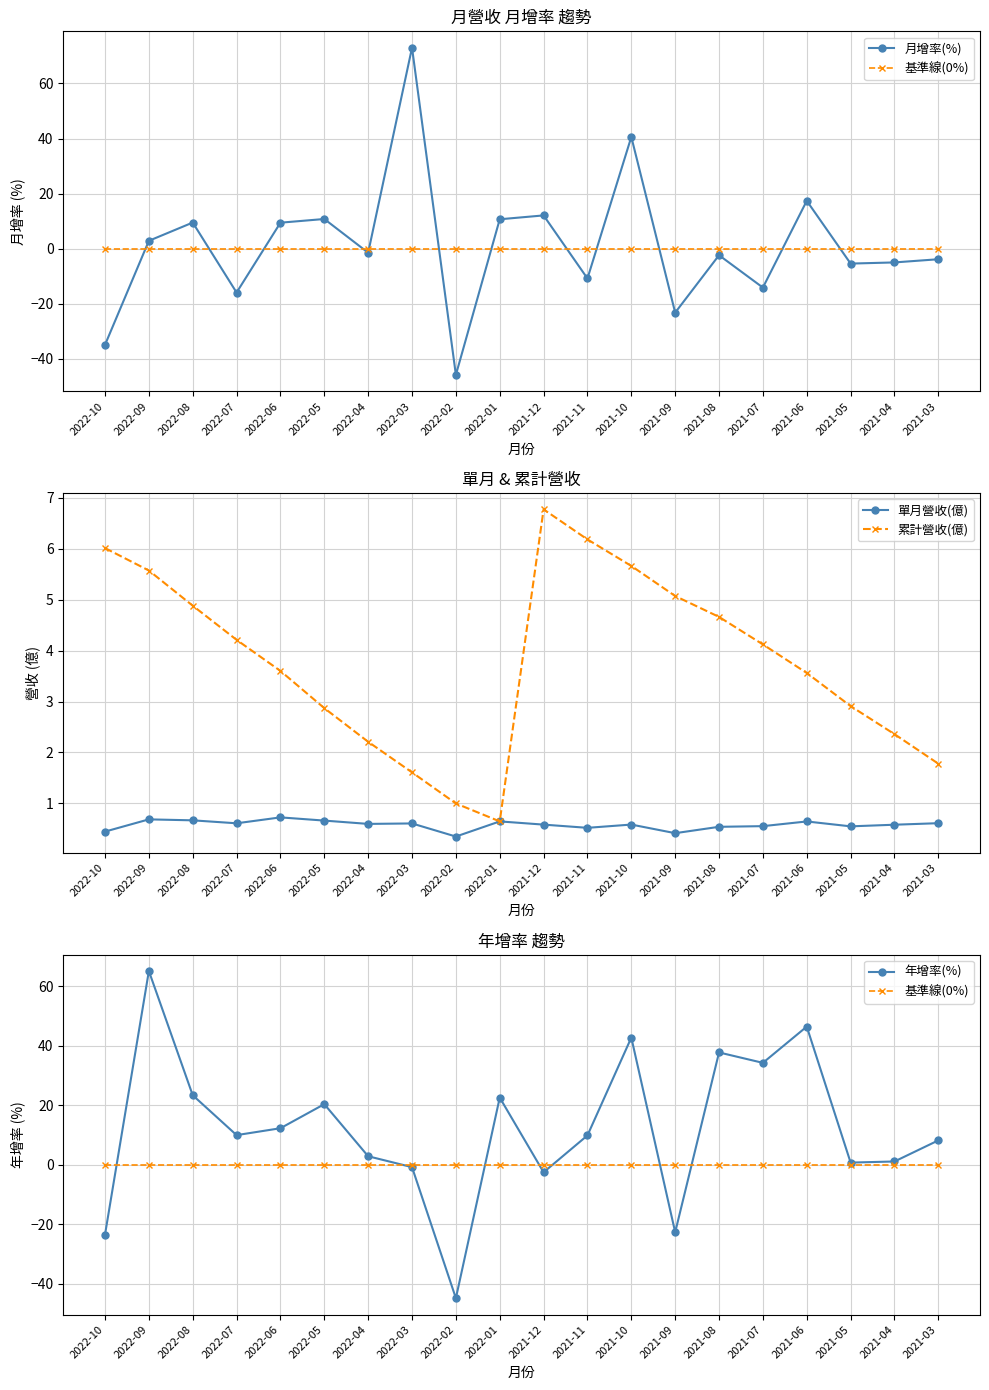

Reading right to left, what are all the values shown in this chart?

月增率(%): 2021-03=-3.8	2021-04=-5.0	2021-05=-5.4	2021-06=17.4	2021-07=-14.1	2021-08=-2.4	2021-09=-23.2	2021-10=40.6	2021-11=-10.8	2021-12=12.1	2022-01=10.7	2022-02=-45.8	2022-03=73.0	2022-04=-1.4	2022-05=10.8	2022-06=9.5	2022-07=-15.9	2022-08=9.5	2022-09=2.9	2022-10=-34.9
基準線(0%): 2021-03=0.0	2021-04=0.0	2021-05=0.0	2021-06=0.0	2021-07=0.0	2021-08=0.0	2021-09=0.0	2021-10=0.0	2021-11=0.0	2021-12=0.0	2022-01=0.0	2022-02=0.0	2022-03=0.0	2022-04=0.0	2022-05=0.0	2022-06=0.0	2022-07=0.0	2022-08=0.0	2022-09=0.0	2022-10=0.0
單月營收(億): 2021-03=0.6	2021-04=0.6	2021-05=0.6	2021-06=0.6	2021-07=0.6	2021-08=0.5	2021-09=0.4	2021-10=0.6	2021-11=0.5	2021-12=0.6	2022-01=0.6	2022-02=0.4	2022-03=0.6	2022-04=0.6	2022-05=0.7	2022-06=0.7	2022-07=0.6	2022-08=0.7	2022-09=0.7	2022-10=0.4
累計營收(億): 2021-03=1.8	2021-04=2.4	2021-05=2.9	2021-06=3.6	2021-07=4.1	2021-08=4.7	2021-09=5.1	2021-10=5.7	2021-11=6.2	2021-12=6.8	2022-01=0.6	2022-02=1.0	2022-03=1.6	2022-04=2.2	2022-05=2.9	2022-06=3.6	2022-07=4.2	2022-08=4.9	2022-09=5.6	2022-10=6.0
年增率(%): 2021-03=8.2	2021-04=1.1	2021-05=0.7	2021-06=46.5	2021-07=34.3	2021-08=37.8	2021-09=-22.7	2021-10=42.8	2021-11=9.9	2021-12=-2.5	2022-01=22.6	2022-02=-44.9	2022-03=-0.8	2022-04=2.9	2022-05=20.4	2022-06=12.3	2022-07=10.0	2022-08=23.4	2022-09=65.2	2022-10=-23.5